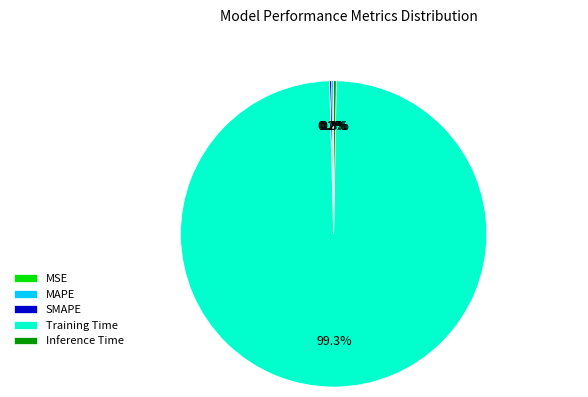

Does MAPE account for over 50% of the chart?

No